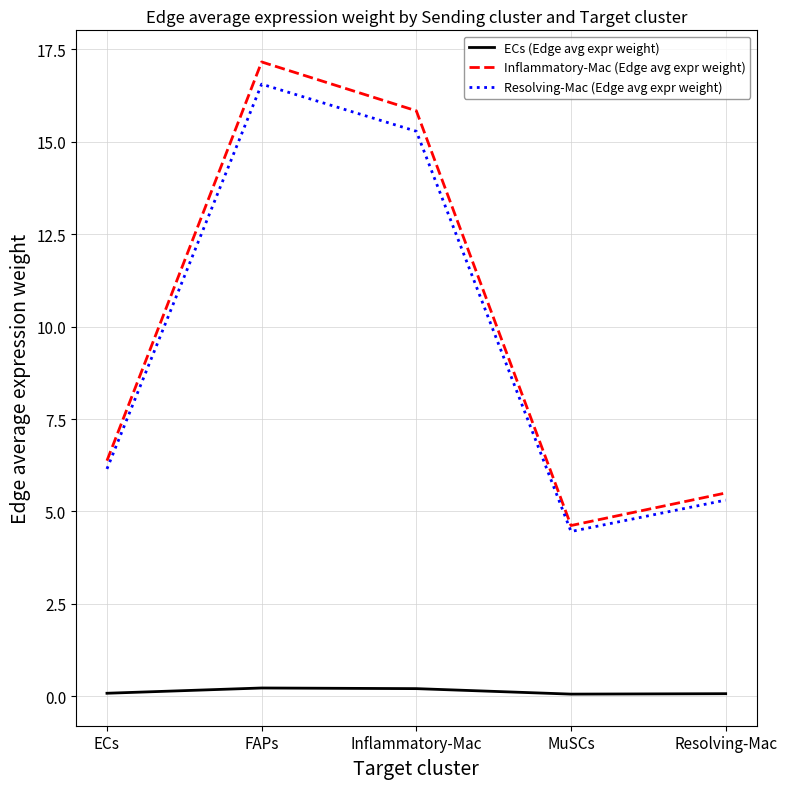

The Resolving-Mac (Edge avg expr weight) series shows 2.7 at Resolving-Mac. True or false?

False